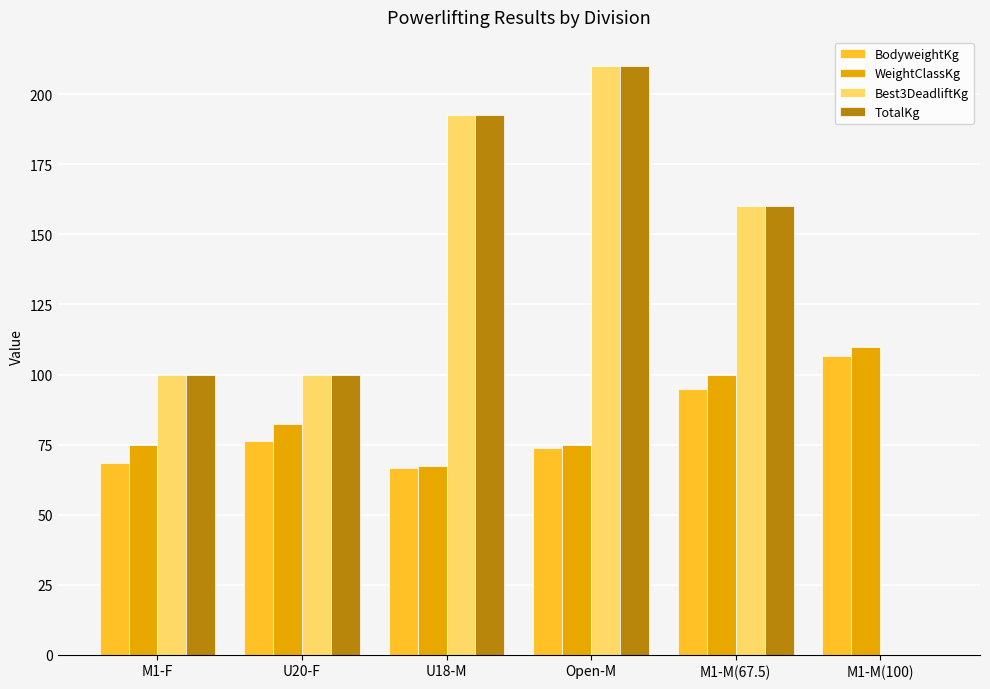

What is the sum of all WeightClassKg values?

510.0